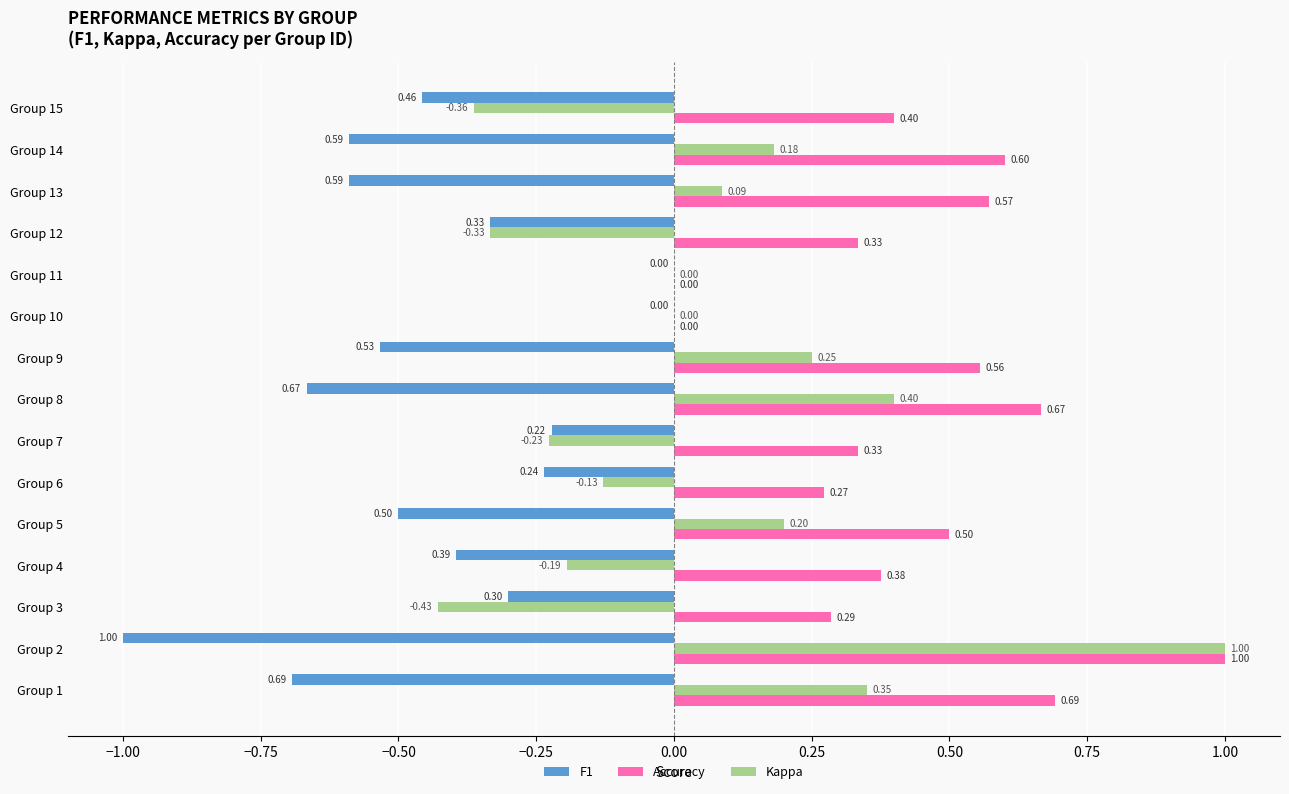

Between Group 2 and Group 12, which series saw the biggest shift?

Kappa